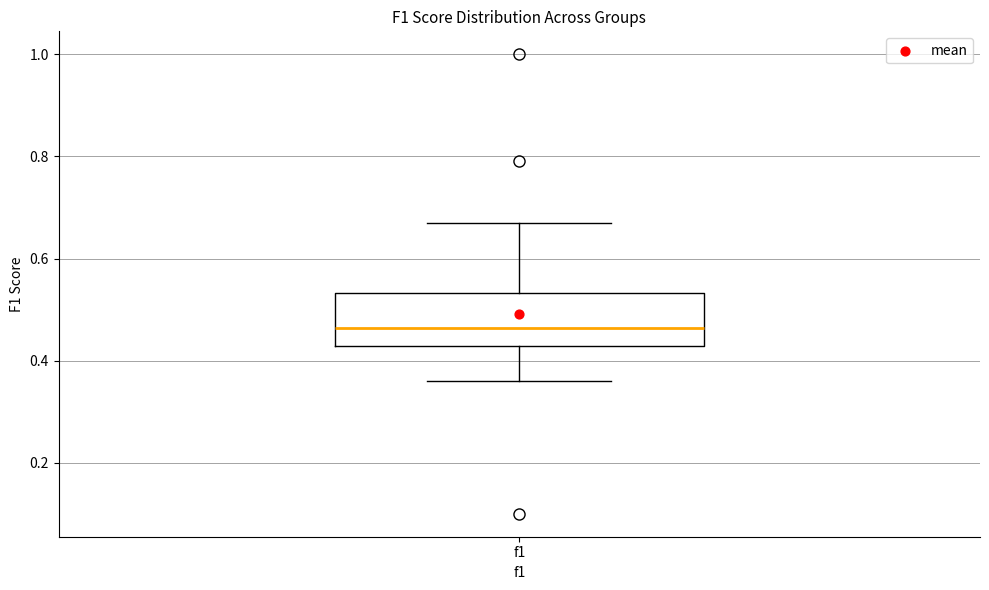

Where is the lower edge of the box for f1 on the y-axis? The values are not printed on the chart, so give them approximately, as read against the axis.

0.42